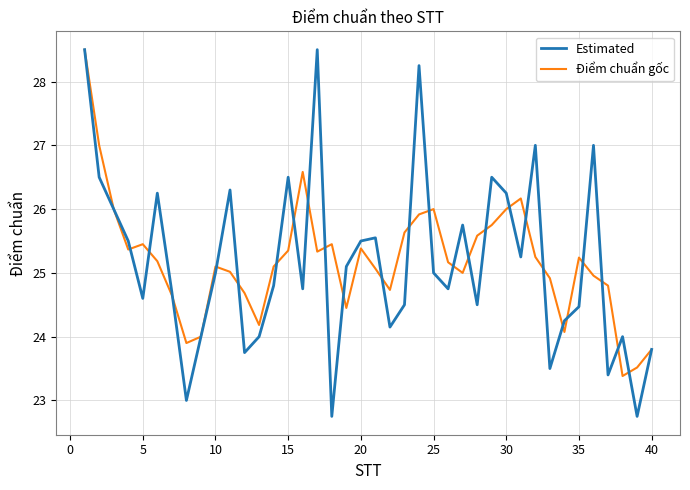

Which series has the largest range (max minus min)?

Estimated